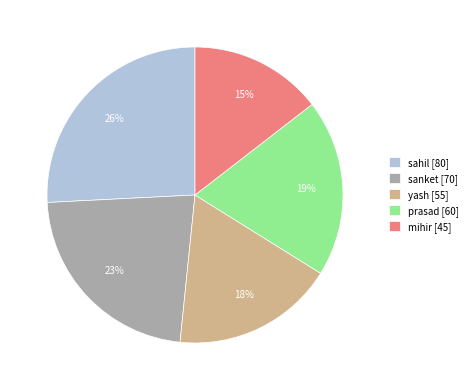

To the nearest percent, what is the difference between the sanket and sahil slice percentages?

3%